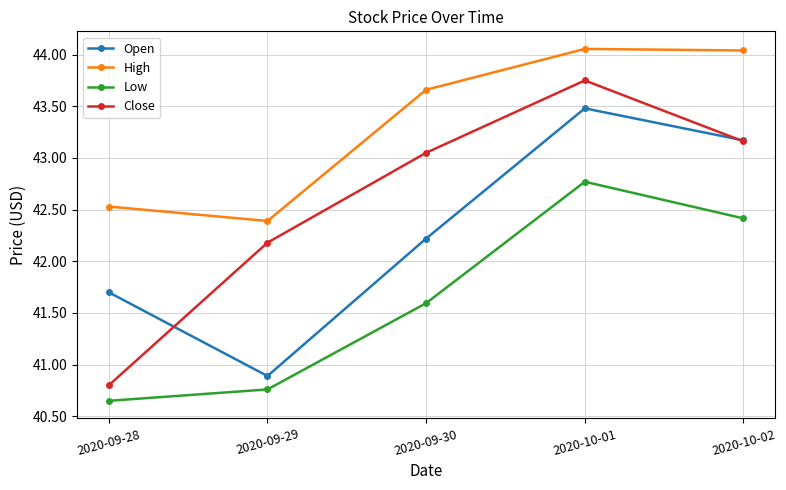

What is the spread (max minus min) of values at 2020-09-30?

2.1